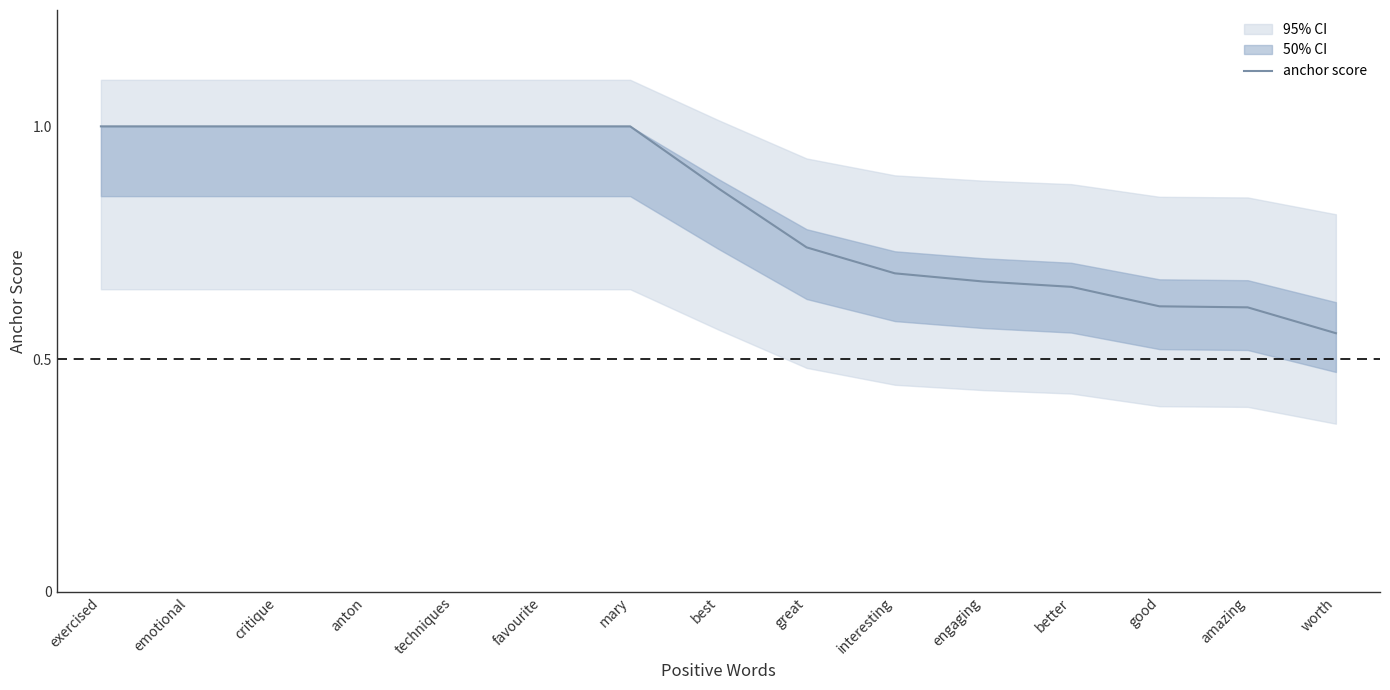

At which label is the value closest to 0?

worth